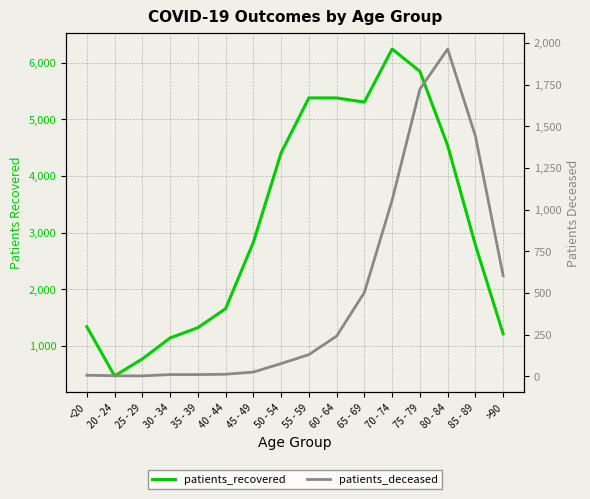

Where does the patients_deceased series first go above 130?

60 - 64